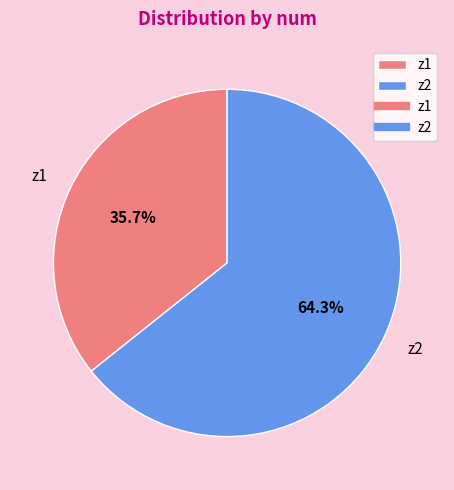

To the nearest percent, what is the average slice percentage?

50%